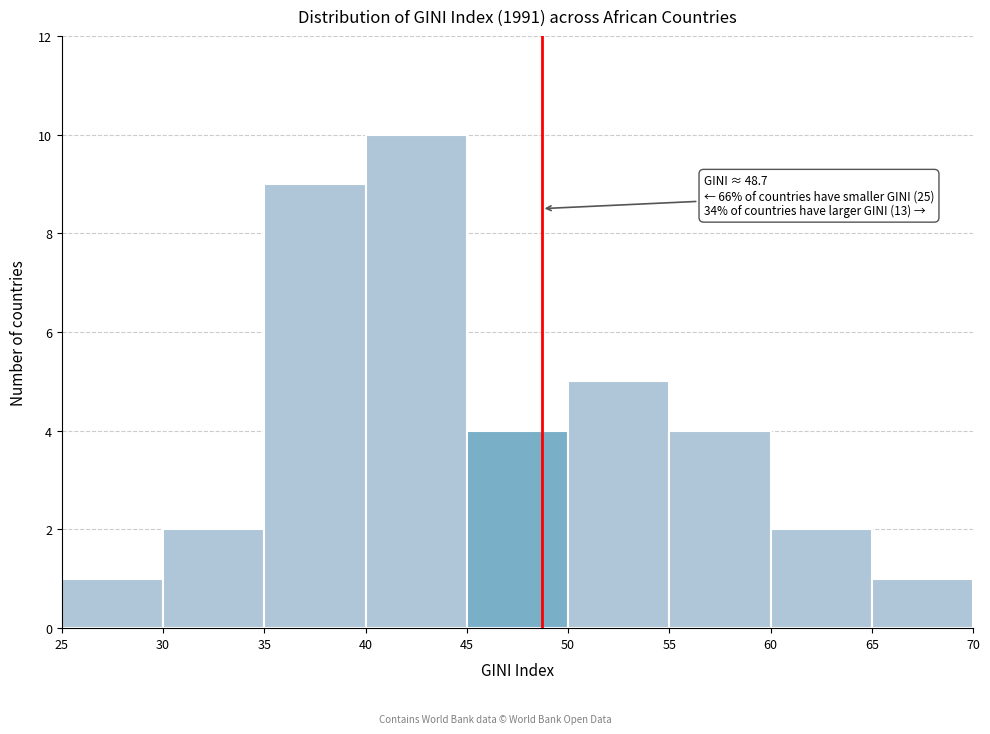

Over which range of the x-axis is the bar tallest?

40 to 45